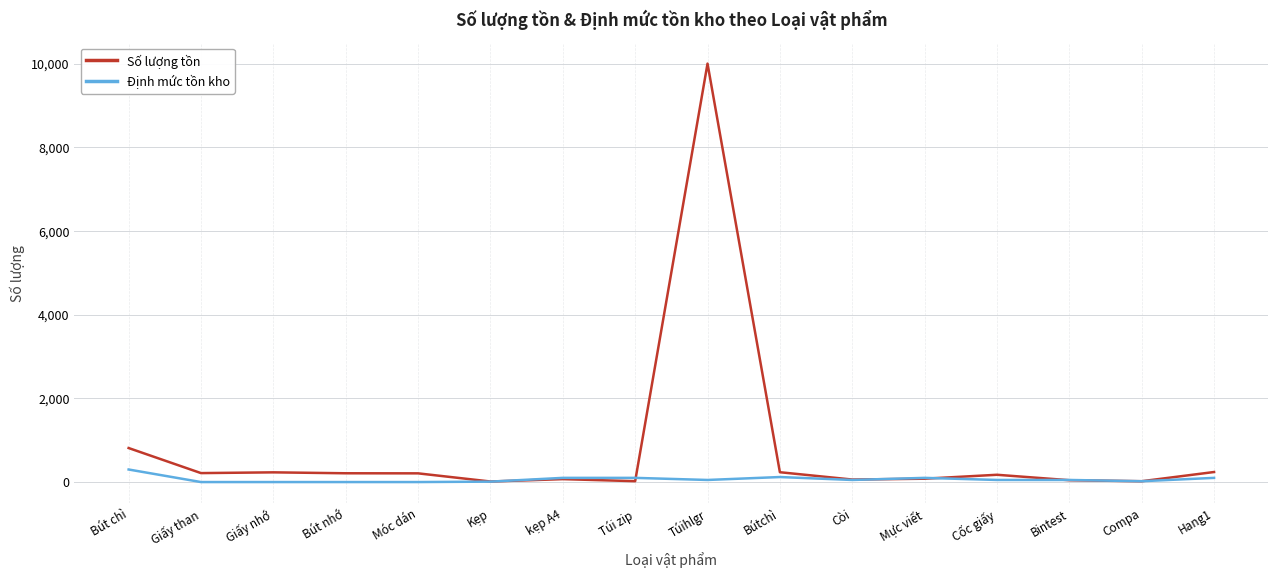

Where is Số lượng tồn nearest to the value 5006?

Bút chì